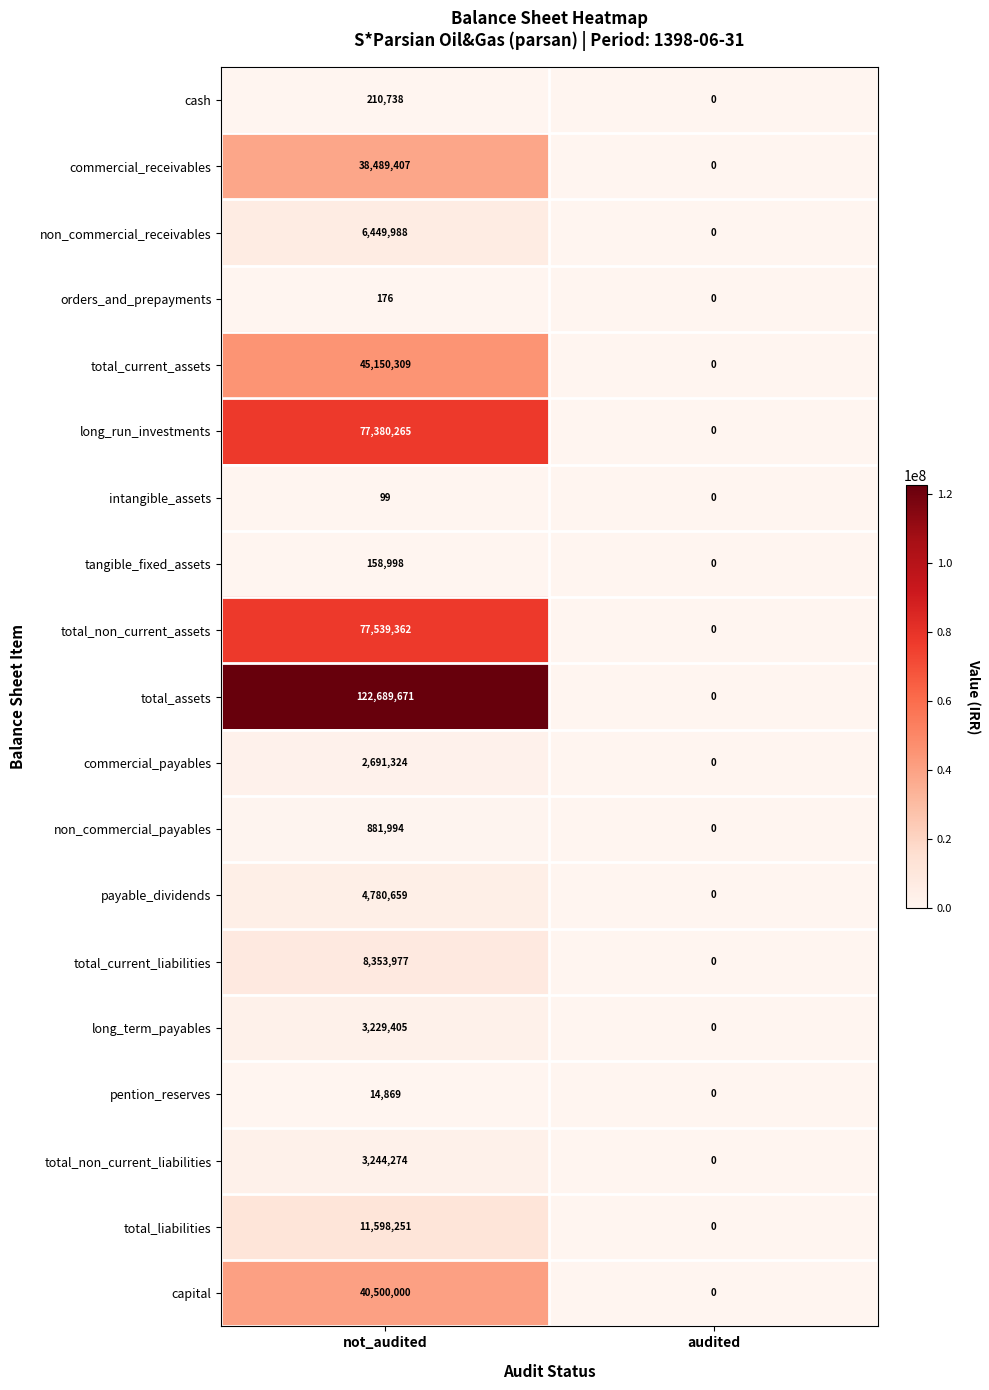

Rank the series by their maximum value, from highest to lowest.

total_assets, total_non_current_assets, long_run_investments, total_current_assets, capital, commercial_receivables, total_liabilities, total_current_liabilities, non_commercial_receivables, payable_dividends, total_non_current_liabilities, long_term_payables, commercial_payables, non_commercial_payables, cash, tangible_fixed_assets, pention_reserves, orders_and_prepayments, intangible_assets